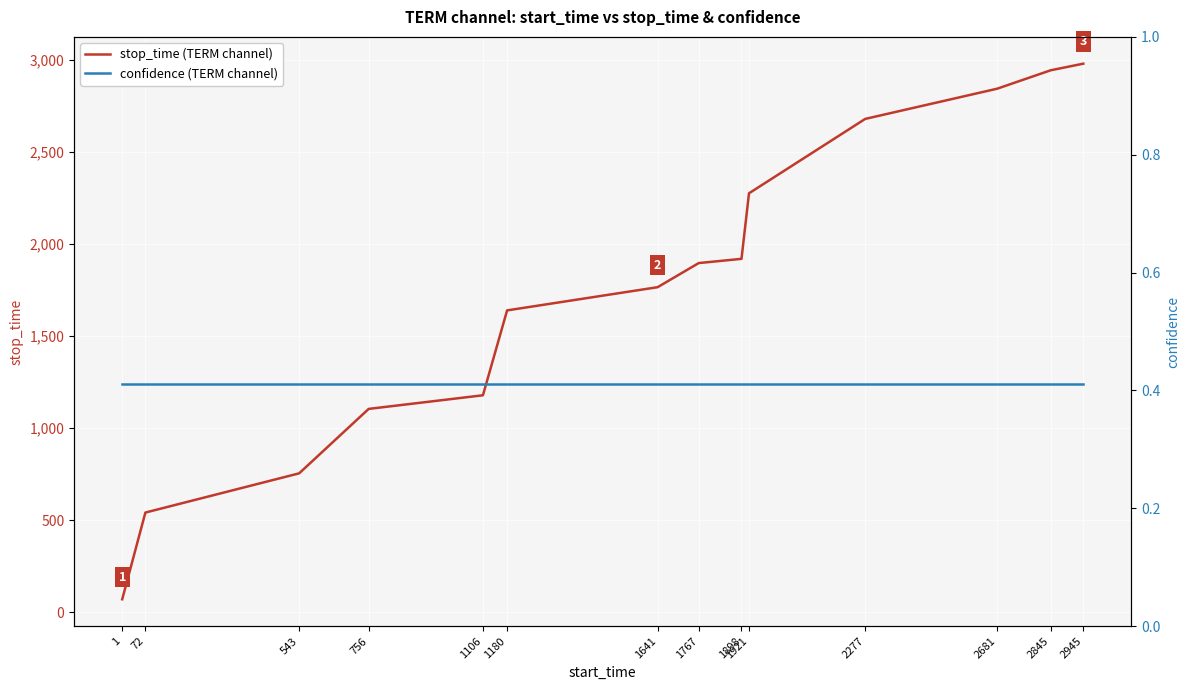

What is the value of the confidence (TERM channel) point at the 1st from the left?

0.4